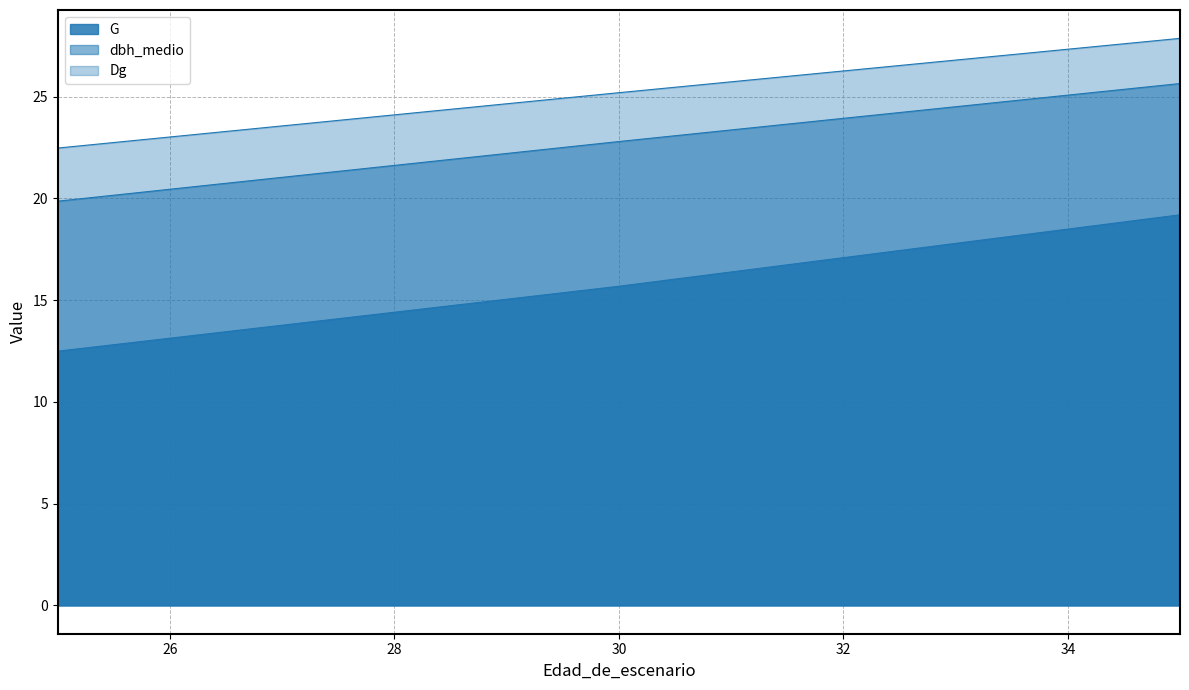

What is the difference between the dbh_medio values at 35 and 30?

2.9